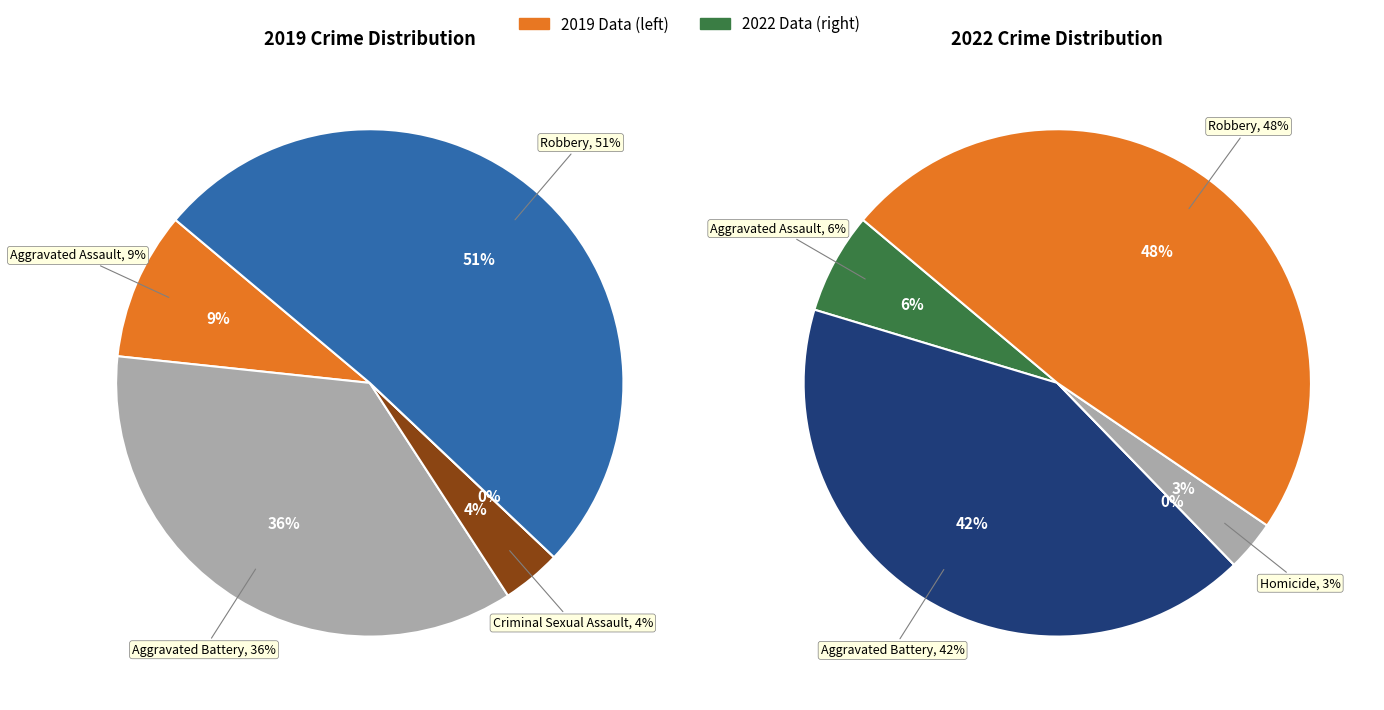

Which series has the largest range (max minus min)?

values_2019